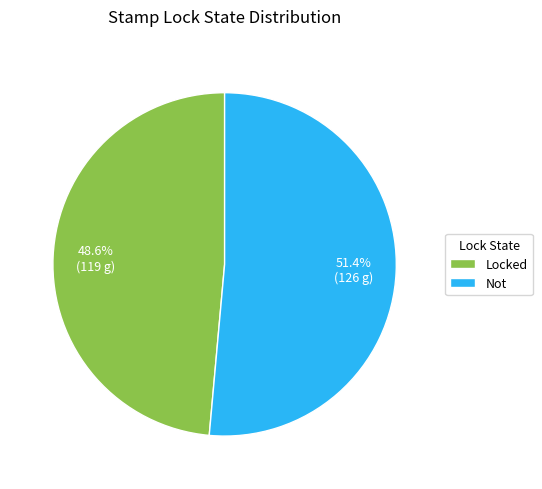

Which category has the smallest portion of the pie?

Locked